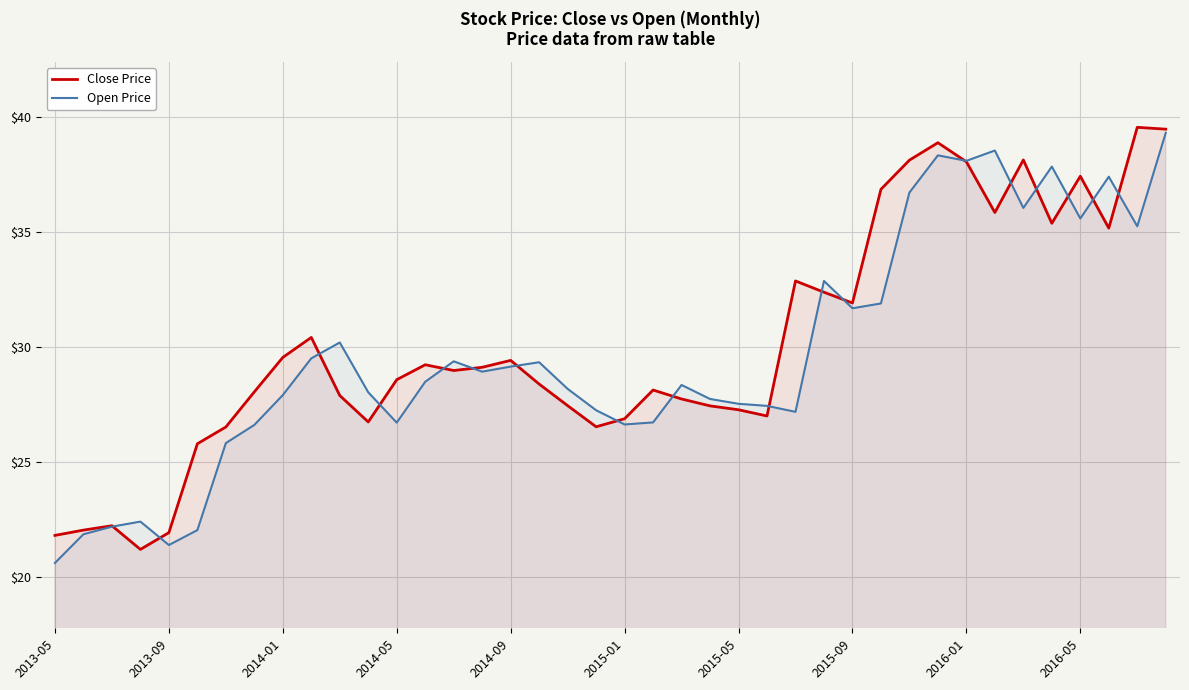

Is it true that Close Price equals 31.2 at 2013-09?

False